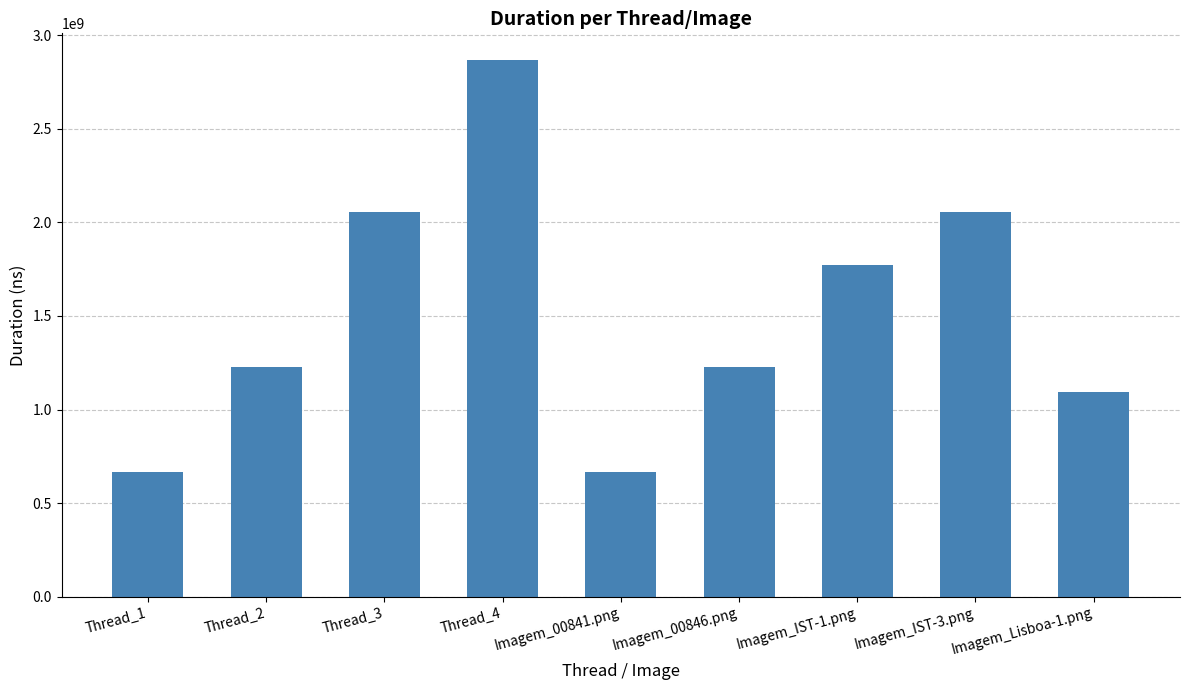

What is the smallest value displayed?

667091700